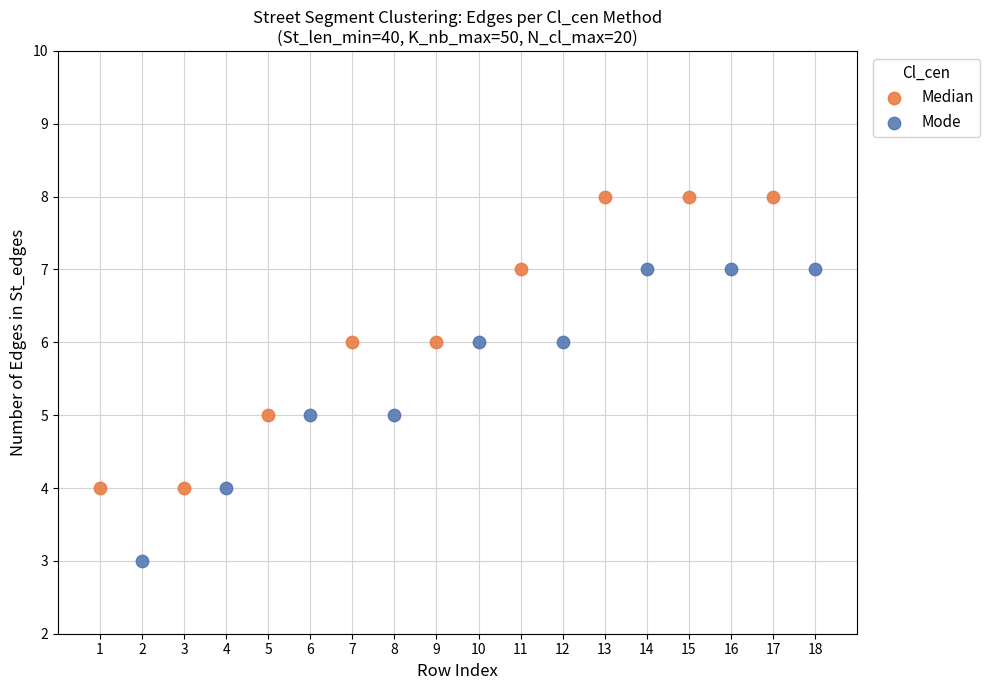

Which series contains the lowest Y value?

Mode